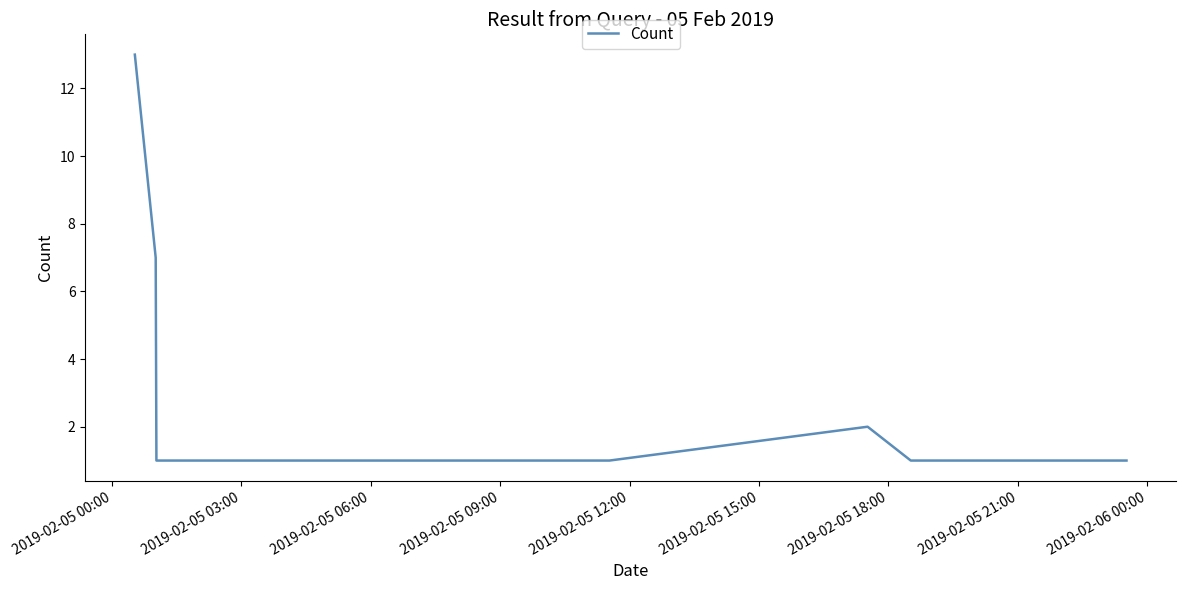

Is this an area chart (filled region under the line)?

No